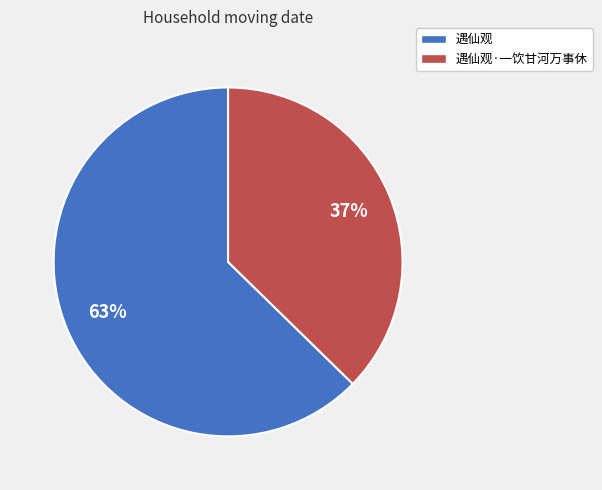

How many segments does this pie chart have?

2